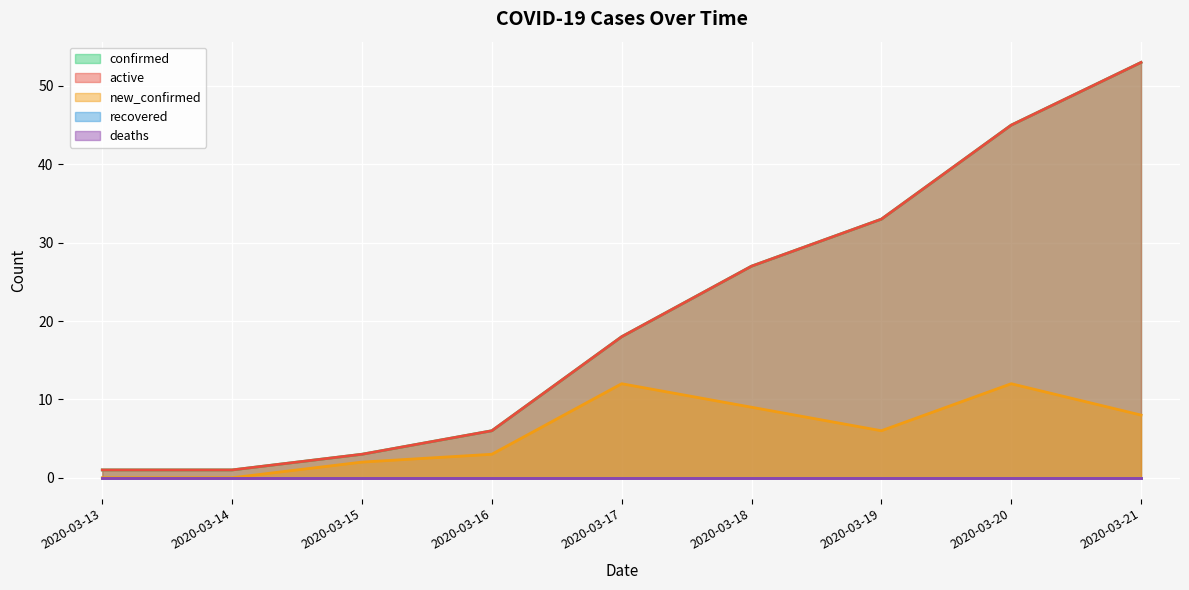

True or false: active and confirmed cross at least once.

False